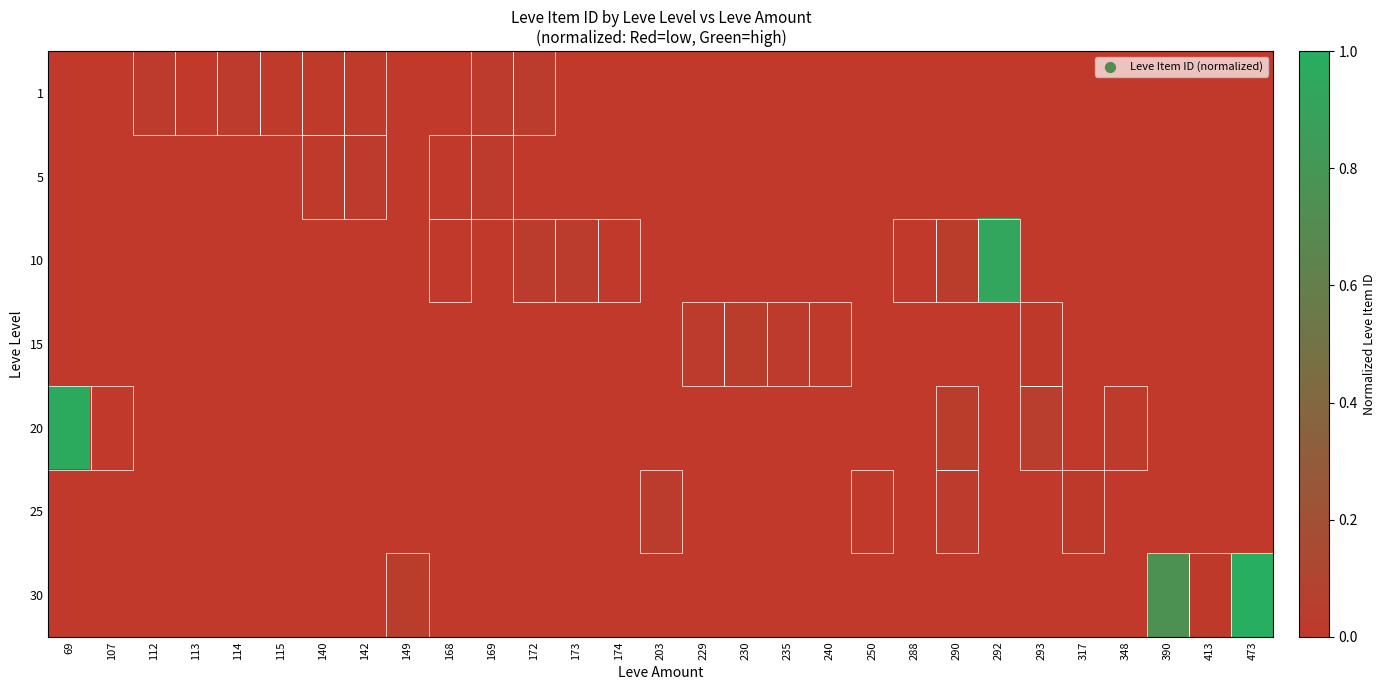

Which series has the largest range (max minus min)?

30